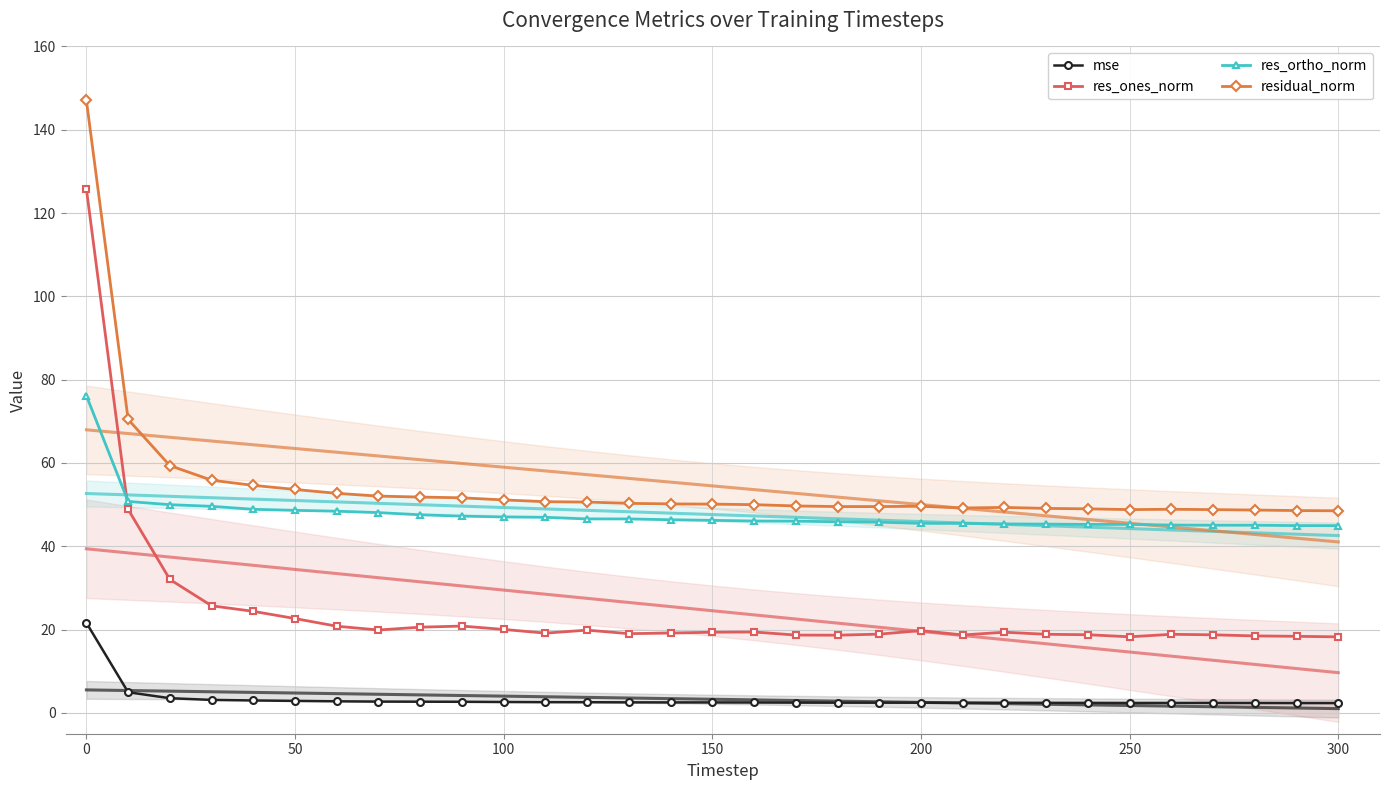

True or false: residual_norm has more than 2 points higher than both neighbors.

True